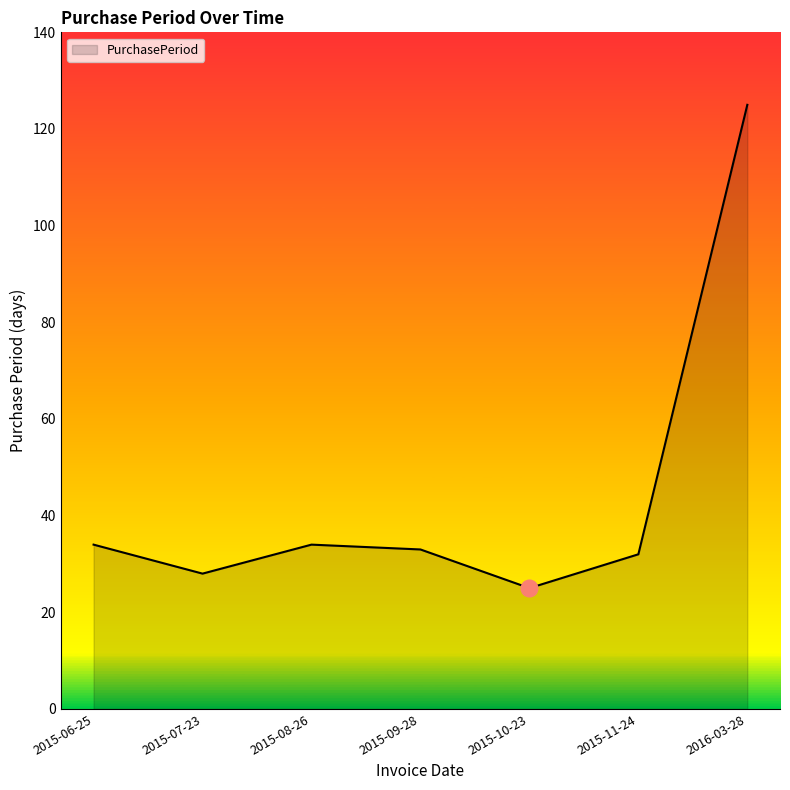

Approximately how many times larger is the value at 2016-03-28 compared to 2015-11-24?

3.9